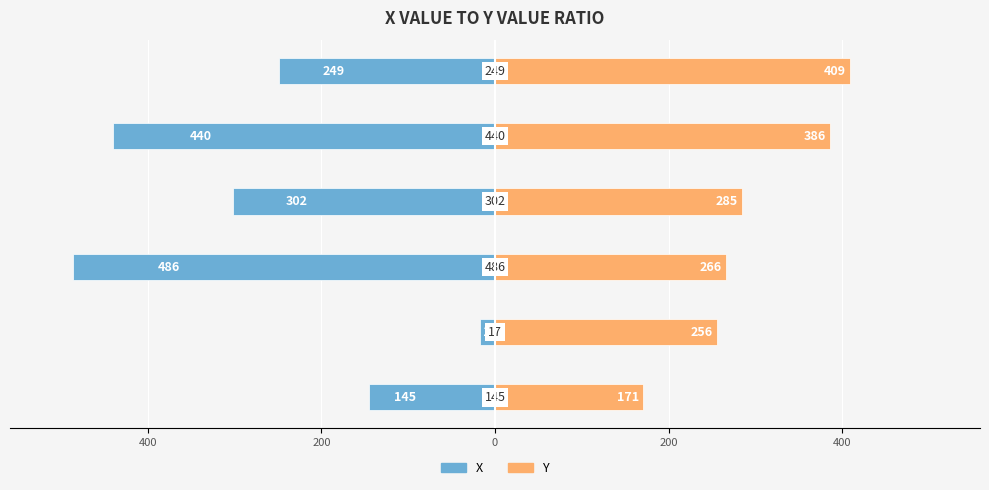

Are the bars horizontal?

Yes